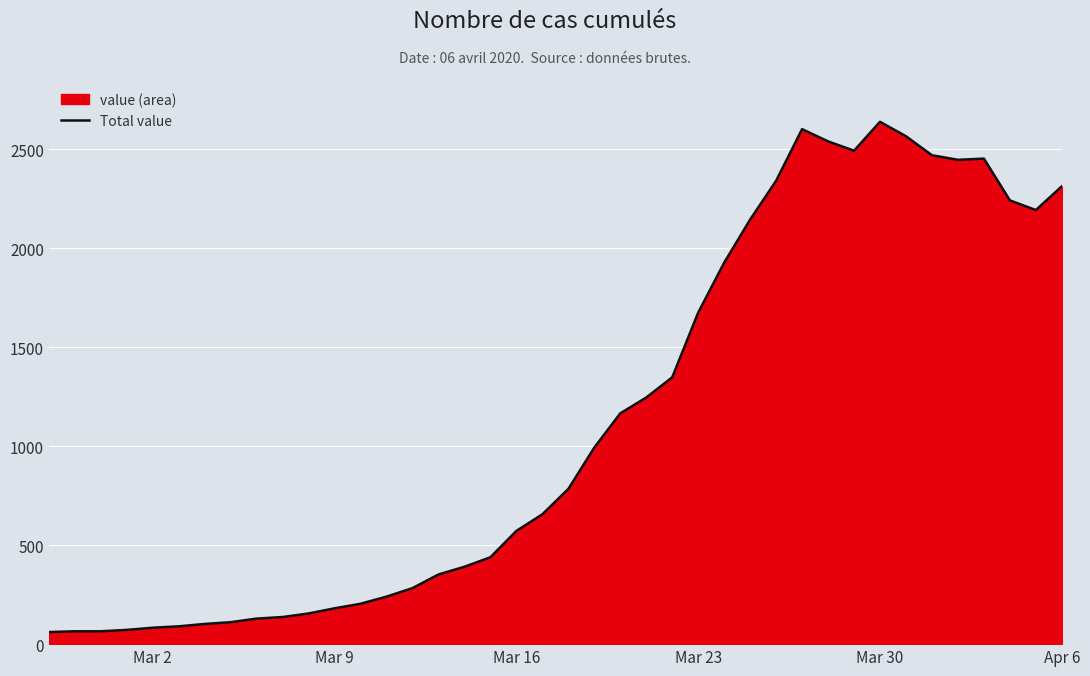

What is the minimum value shown in the chart?

61